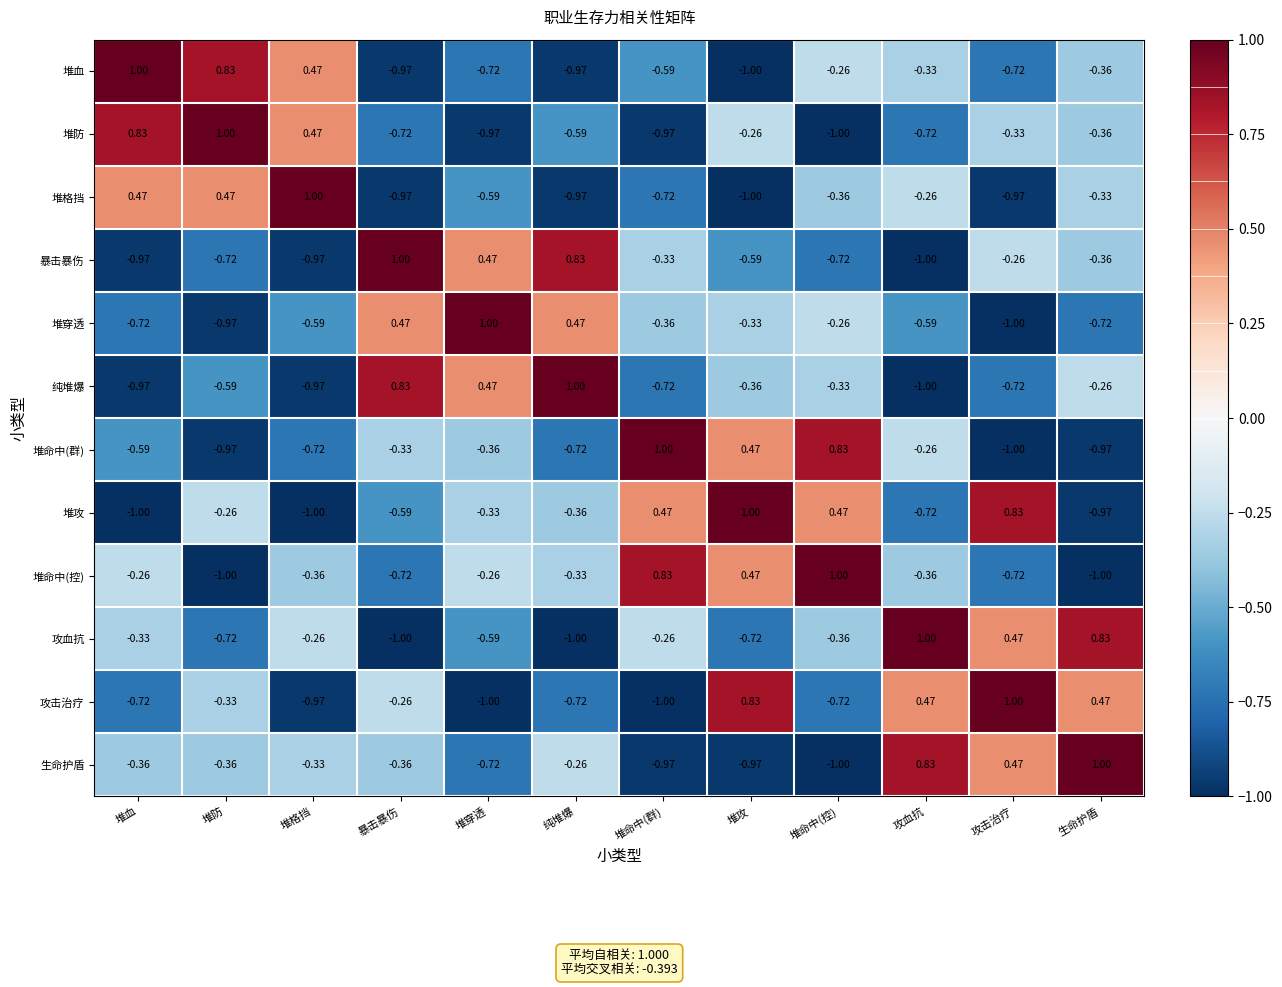

Count the number of data series in this chart.

12